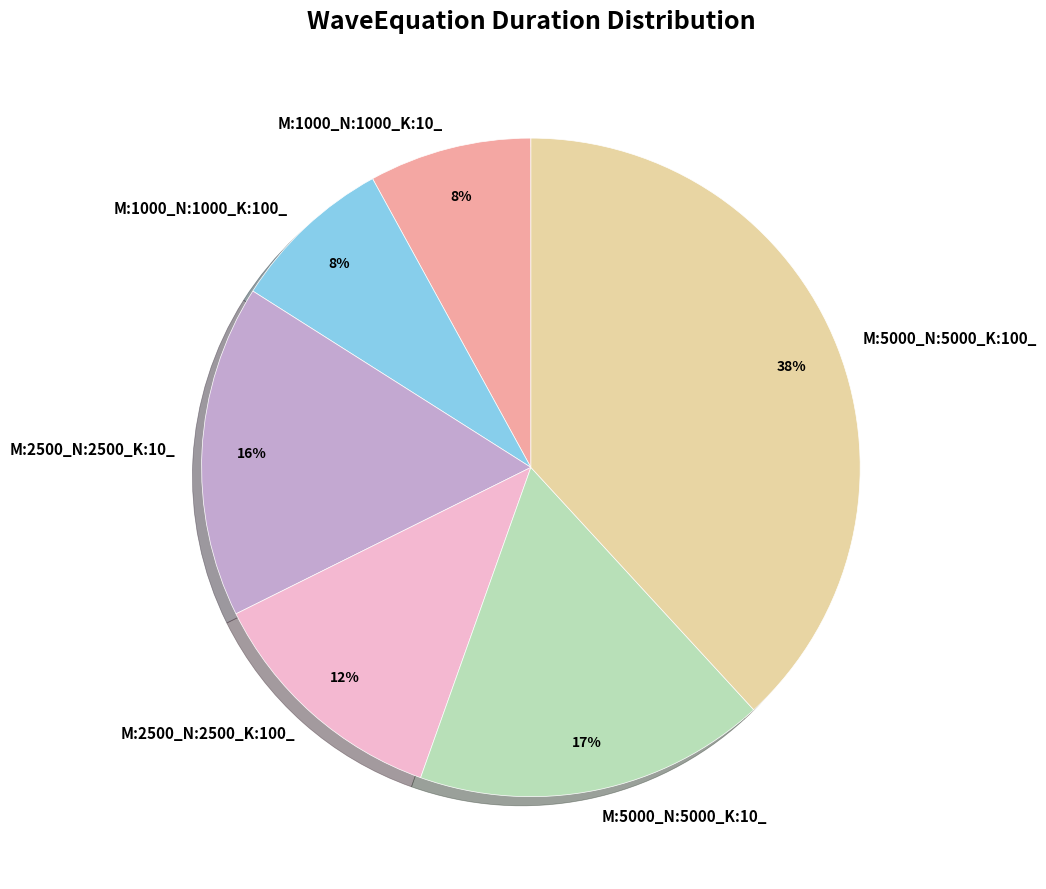

To the nearest percent, what portion does M:5000_N:5000_K:10_ represent?

17%